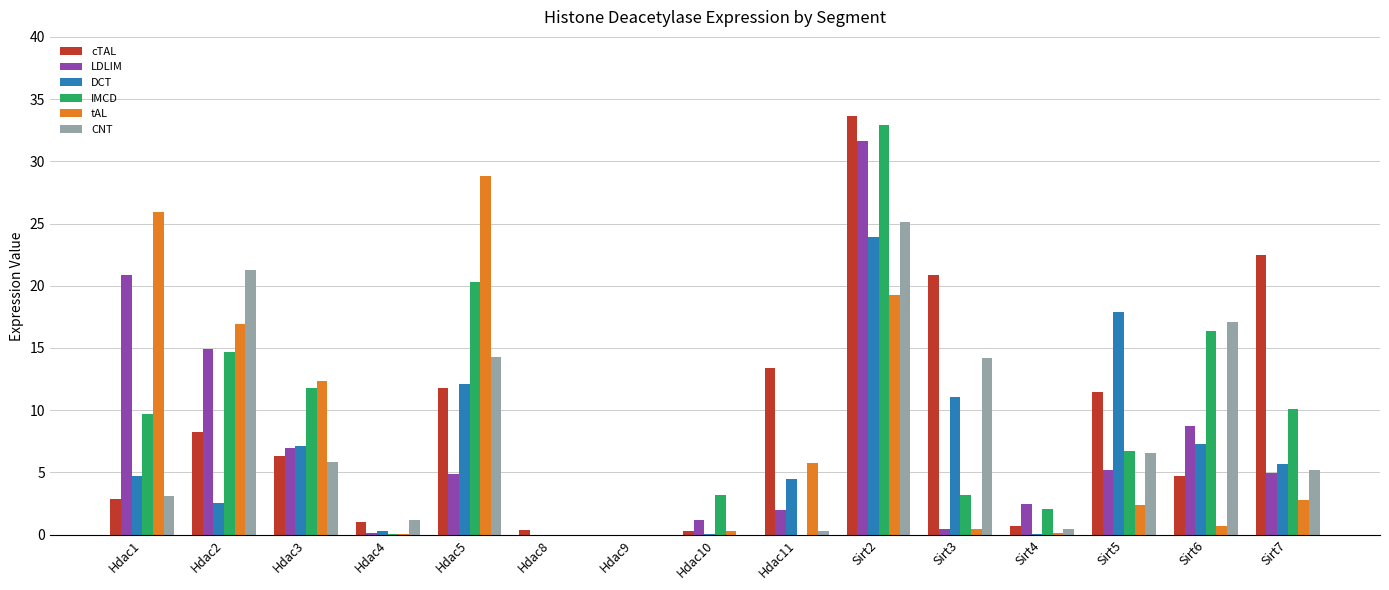

Count the number of categories in the chart.

15